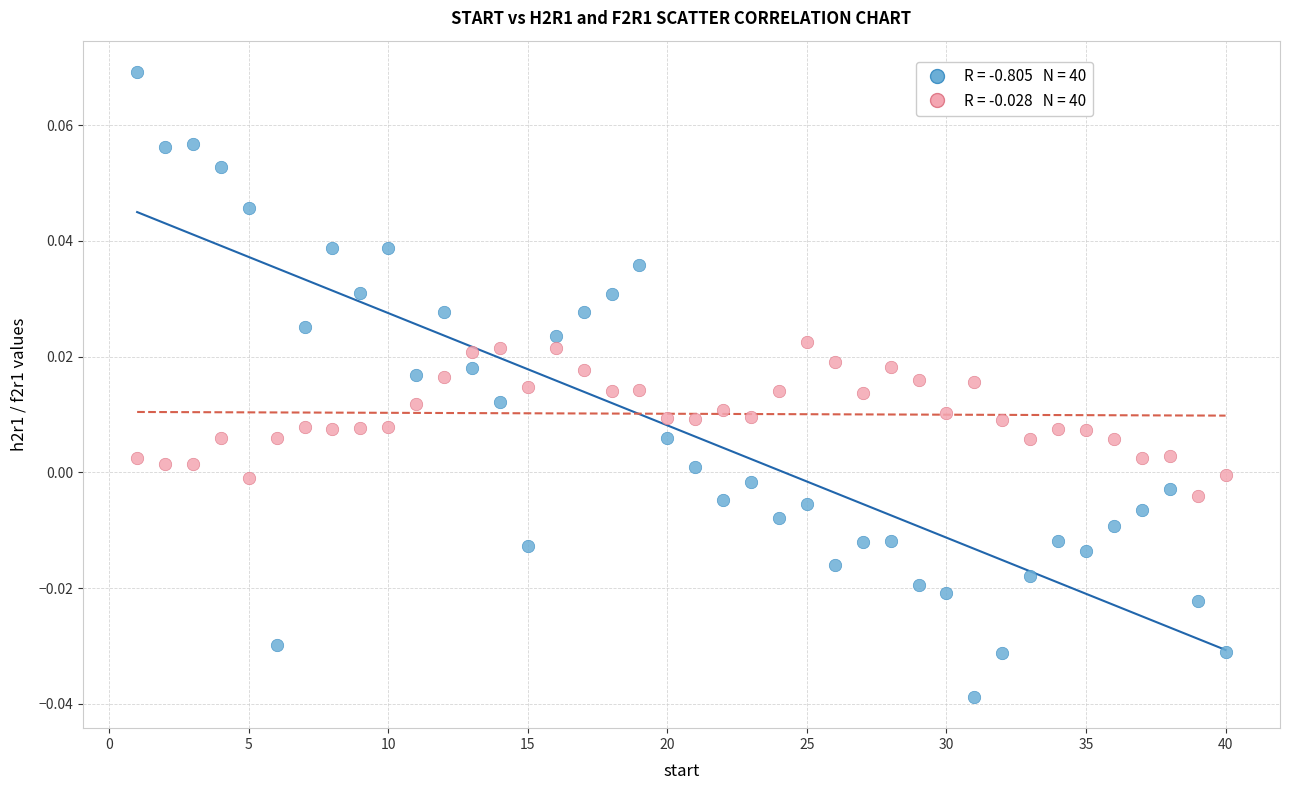

Across all data points, what is the range of X values (max minus min)?

39.0